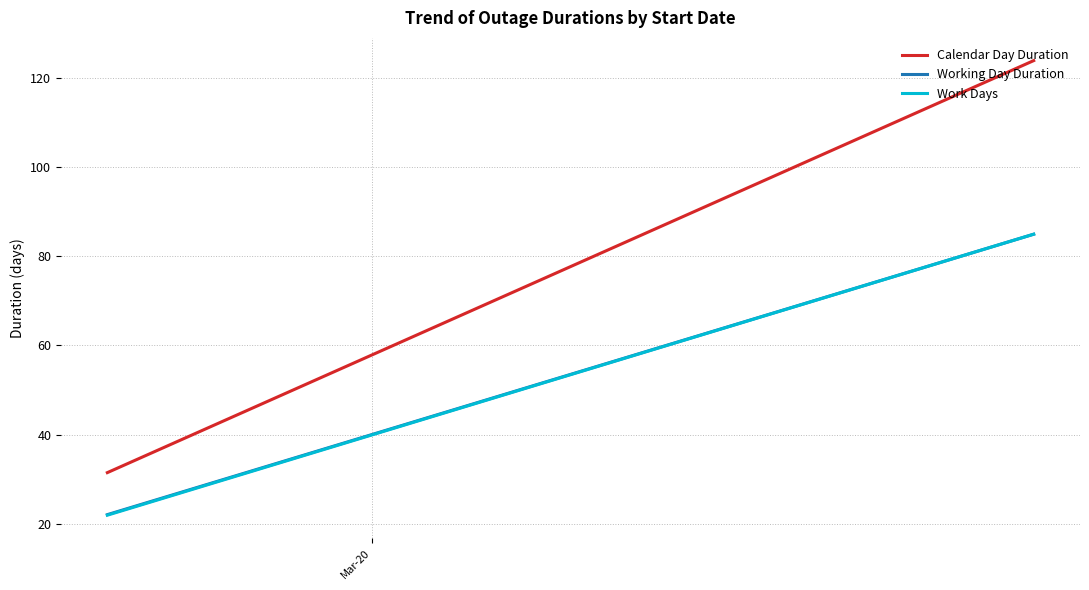

Count the Working Day Duration values in the range 22 to 85.

2